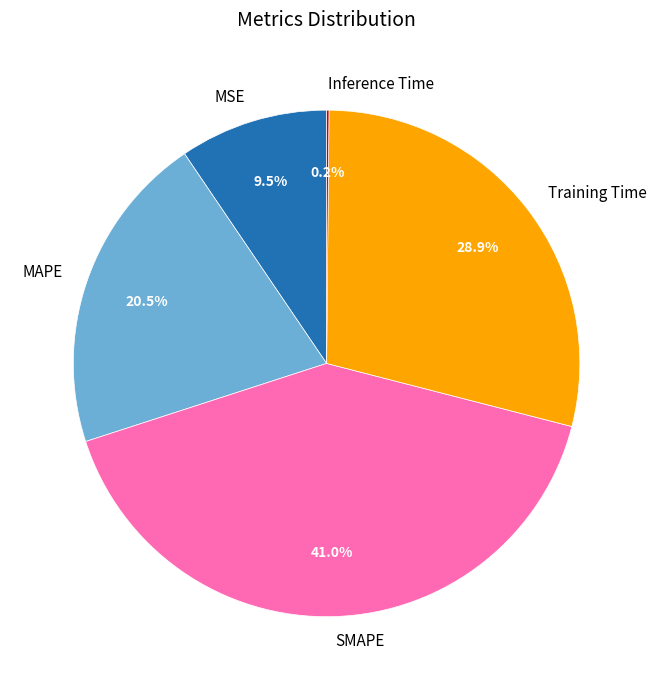

Is it true that SMAPE is 32% of the pie?

False